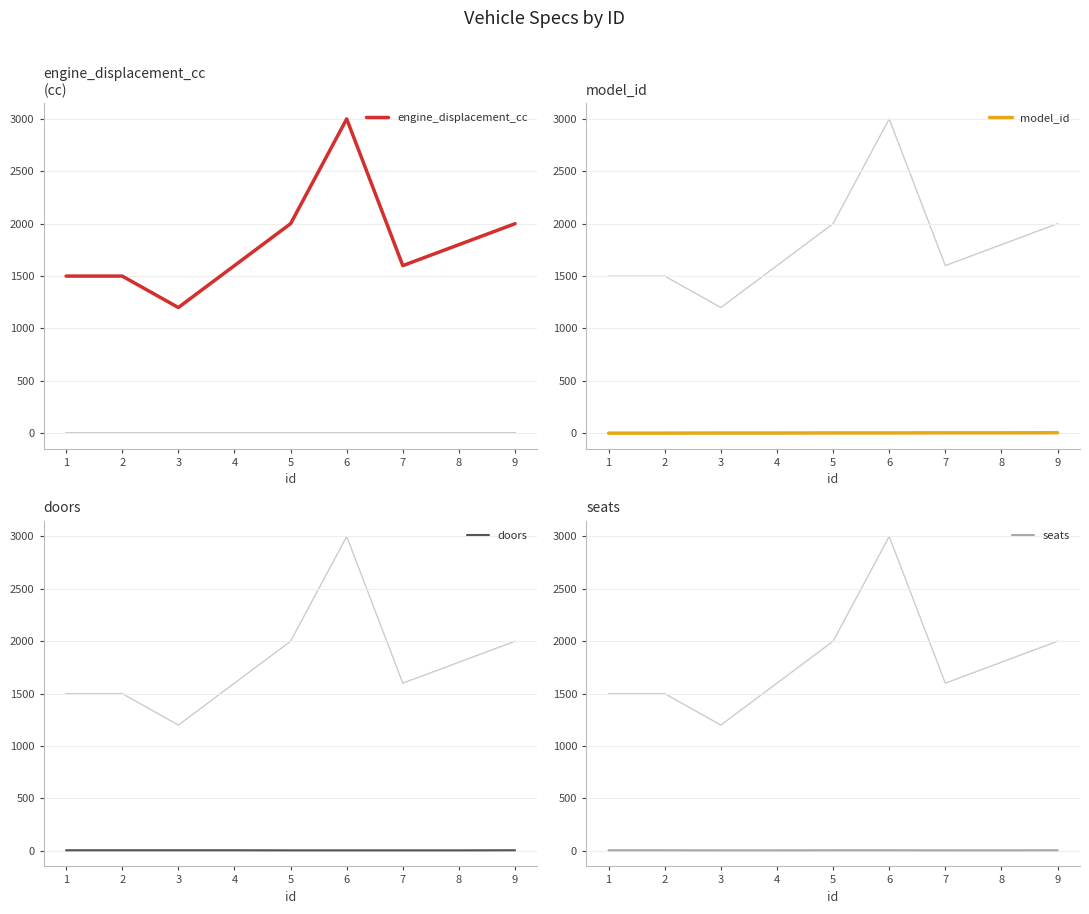

What is the spread (max minus min) of values at 5?

1997